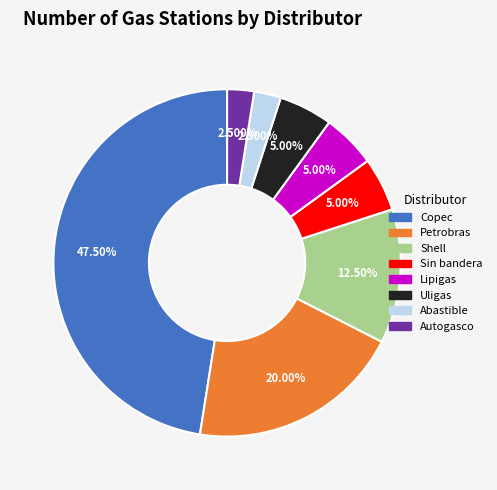

Which category has the biggest portion of the pie?

Copec